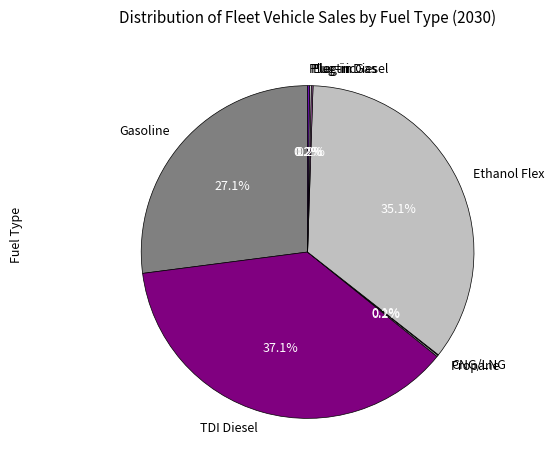

Which category has the biggest portion of the pie?

TDI Diesel